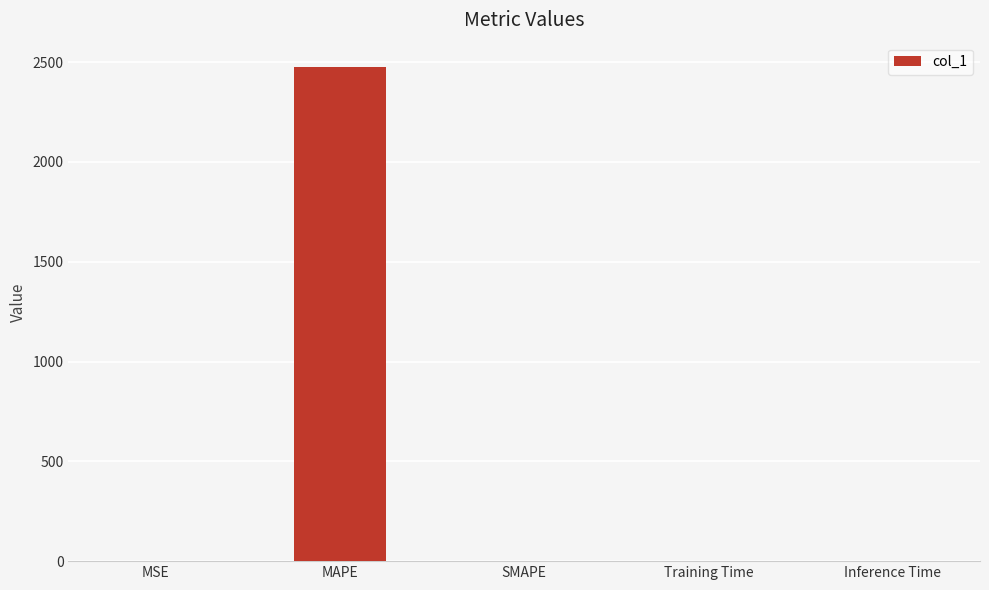

Which label corresponds to the largest value in the chart?

MAPE